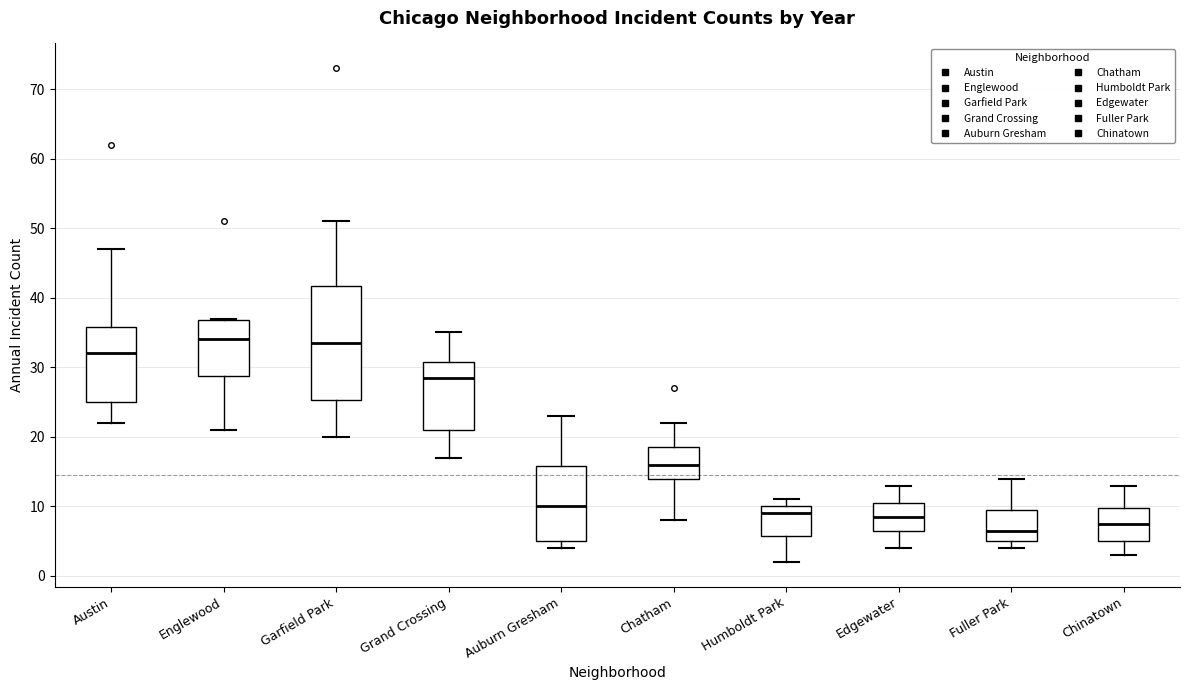

Reading left to right, transcribe this box plot: for each box, give where its median line is, the range the box spans, and where its two whiskers end, as read against the y-axis. The values are not printed on the chart, so give them approximately, as read against the axis.

Austin: median 32, box 25 to 36, whiskers 22 to 47
Englewood: median 34, box 29 to 37, whiskers 21 to 37
Garfield Park: median 34, box 25 to 42, whiskers 20 to 51
Grand Crossing: median 29, box 21 to 31, whiskers 17 to 35
Auburn Gresham: median 10, box 5 to 16, whiskers 4 to 23
Chatham: median 16, box 14 to 19, whiskers 8 to 22
Humboldt Park: median 9, box 6 to 10, whiskers 2 to 11
Edgewater: median 9, box 7 to 11, whiskers 4 to 13
Fuller Park: median 7, box 5 to 10, whiskers 4 to 14
Chinatown: median 8, box 5 to 10, whiskers 3 to 13